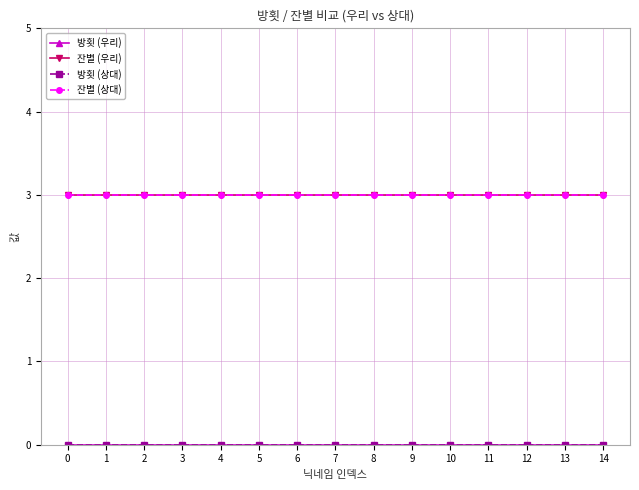

Is the value of 방횟 (상대) at 5 greater than the value of 방횟 (우리) at 14?

No